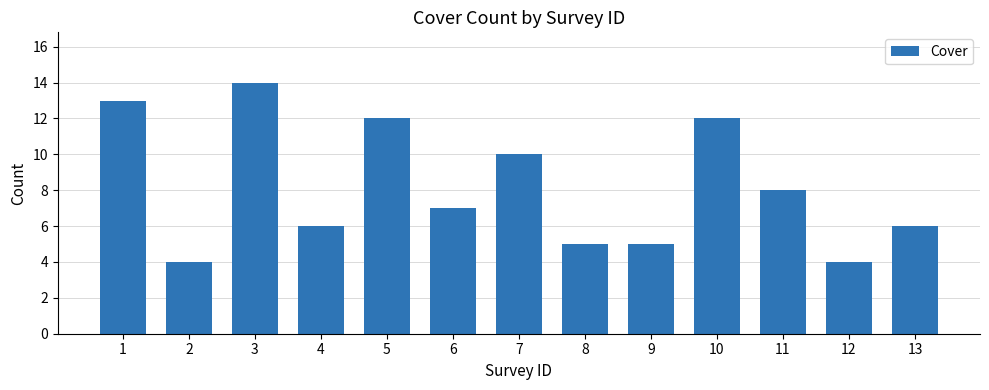

What is the greatest value displayed?

14